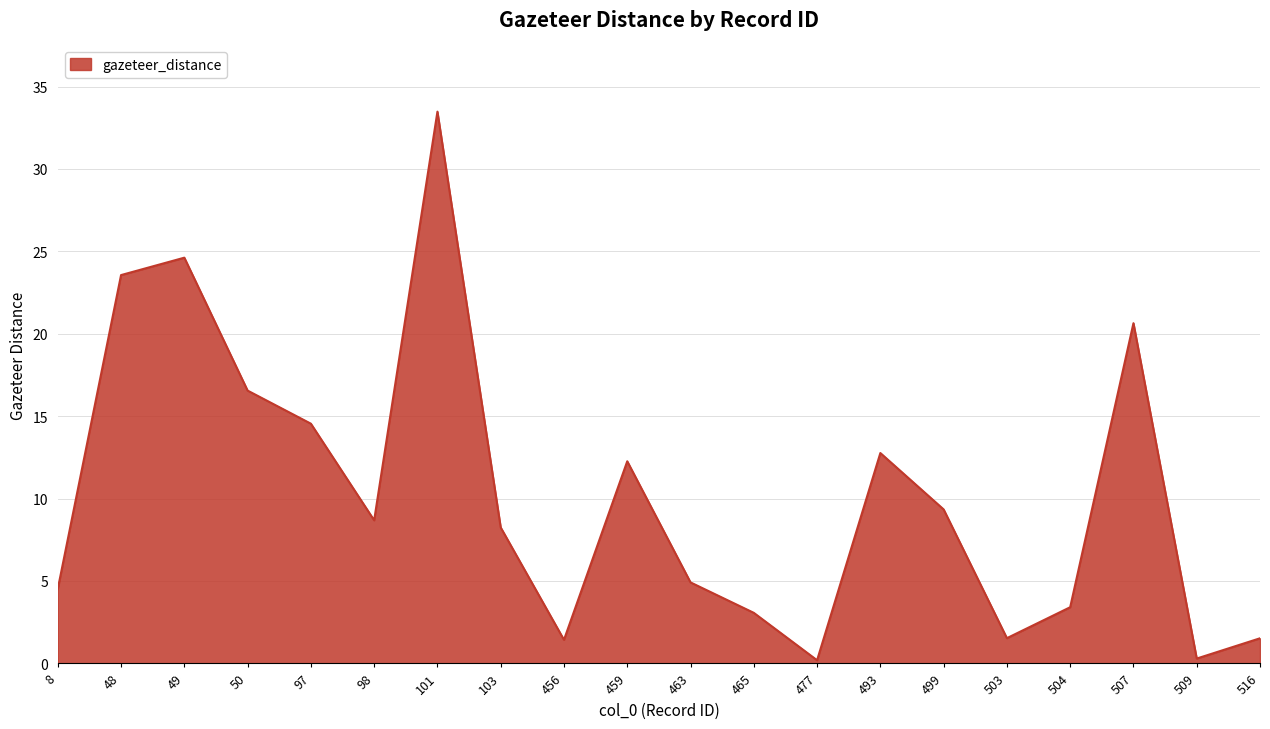

Which label corresponds to the largest value in the chart?

101